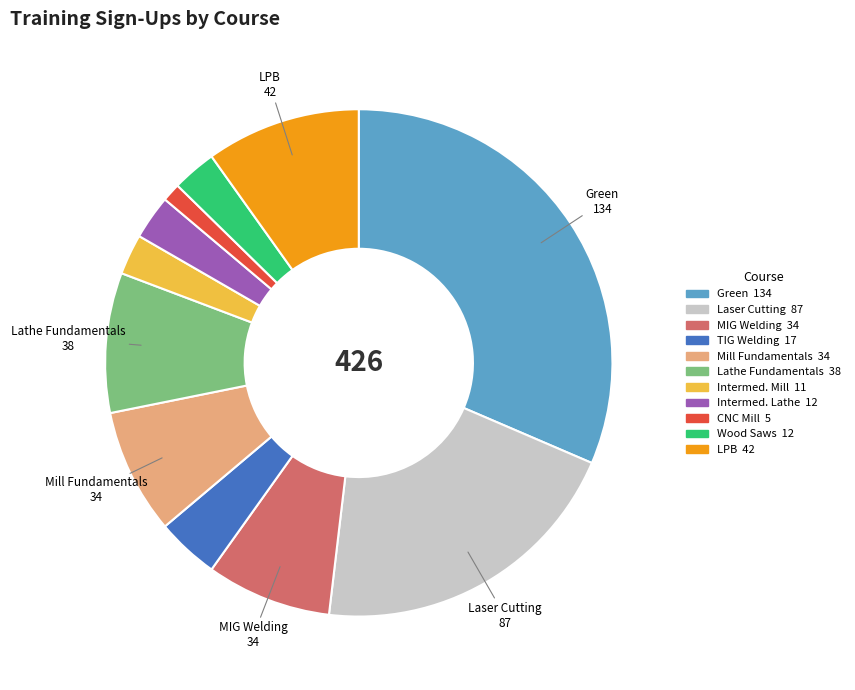

Does TIG Welding account for over 50% of the chart?

No